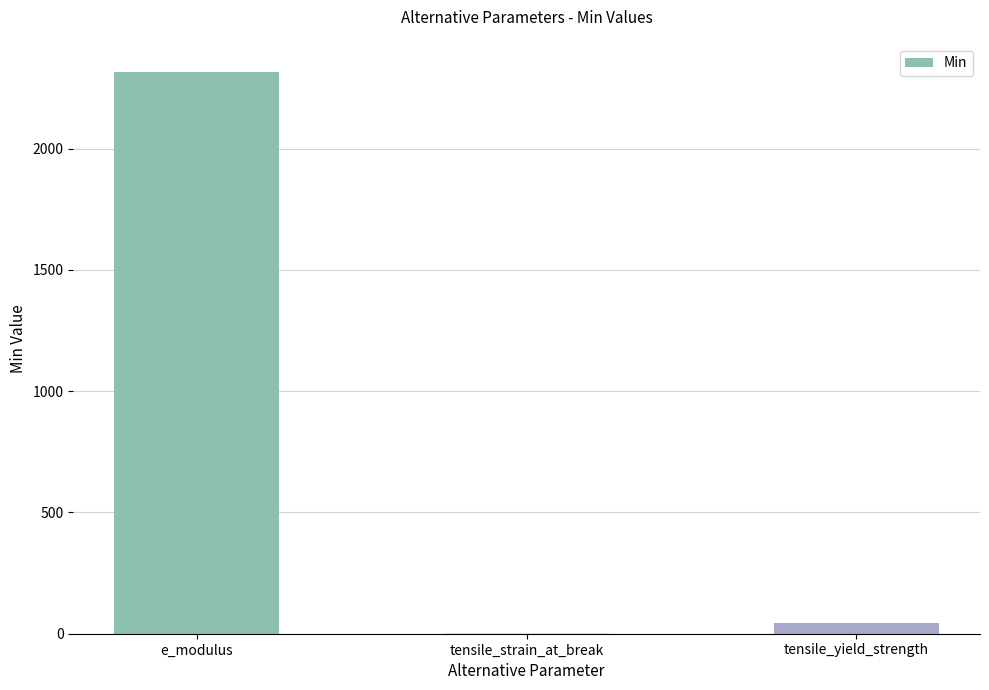

Count the number of values greater than 45.

2